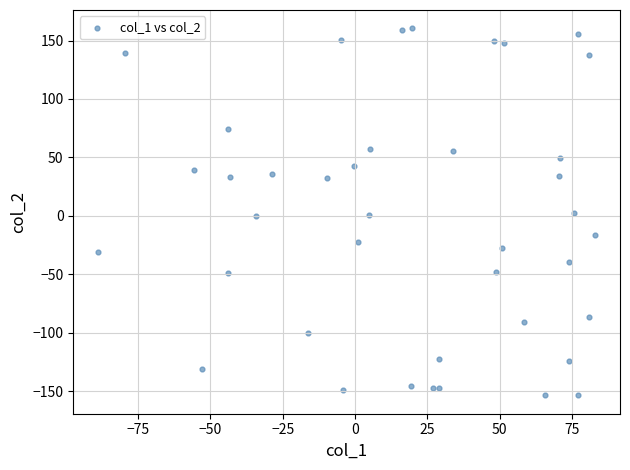

What is the range of X values (max minus min)?

171.7